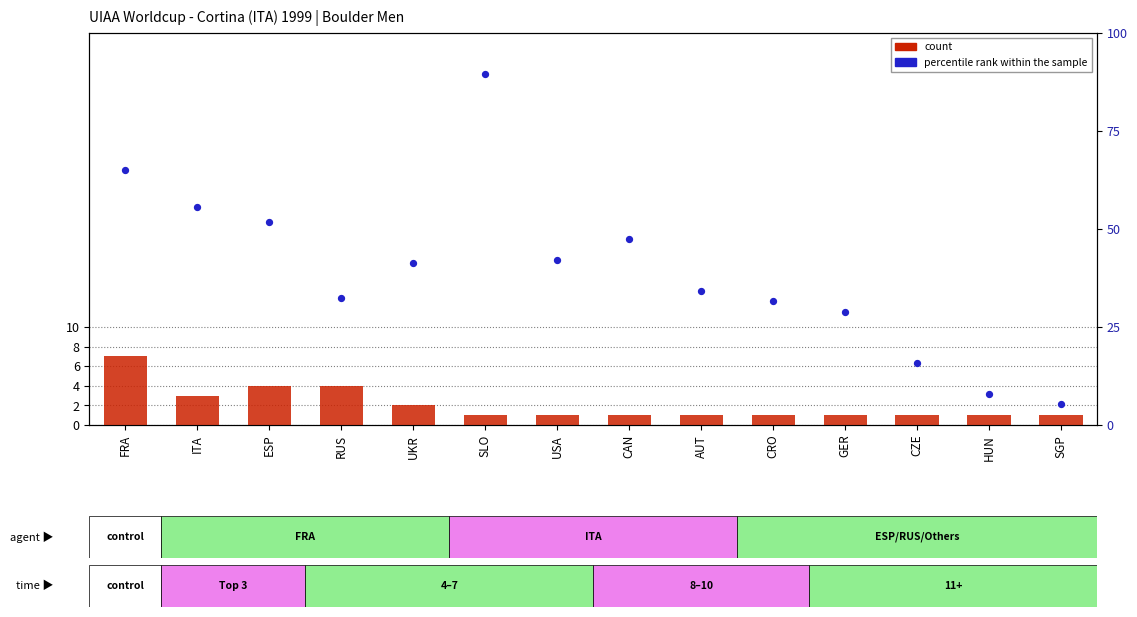

Which series has the widest spread of Y values?

percentile rank within the sample